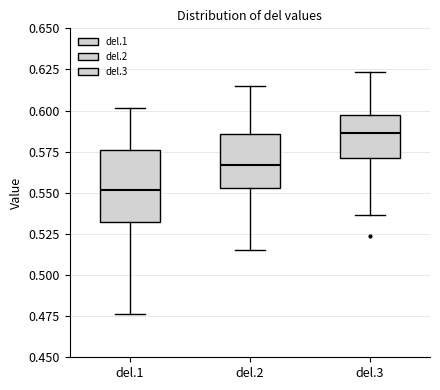

Which box's median line is the highest?

del.3